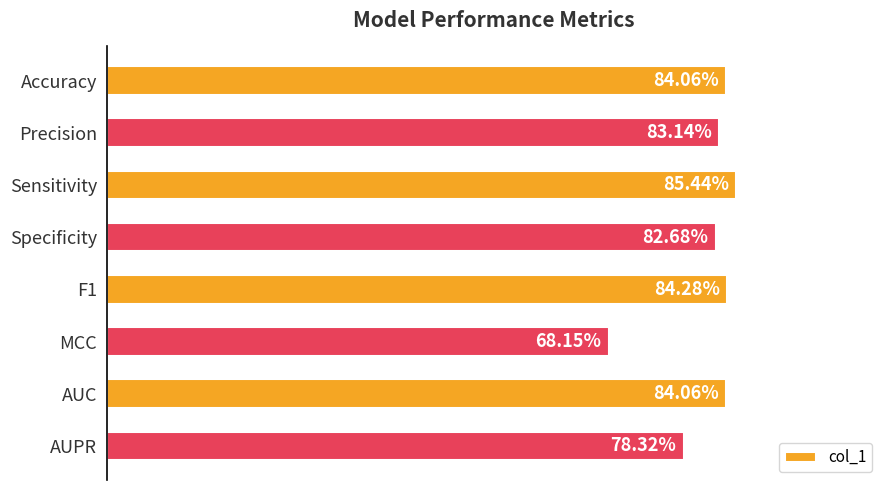

Does the chart contain any negative values?

No